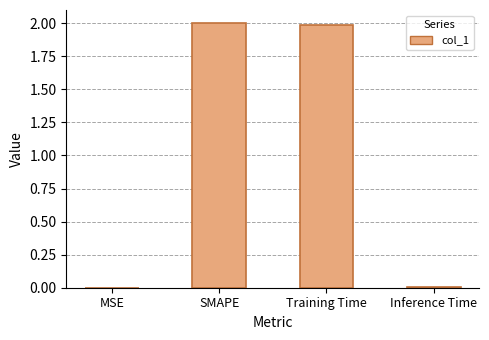

Read the value at Training Time.

2.0